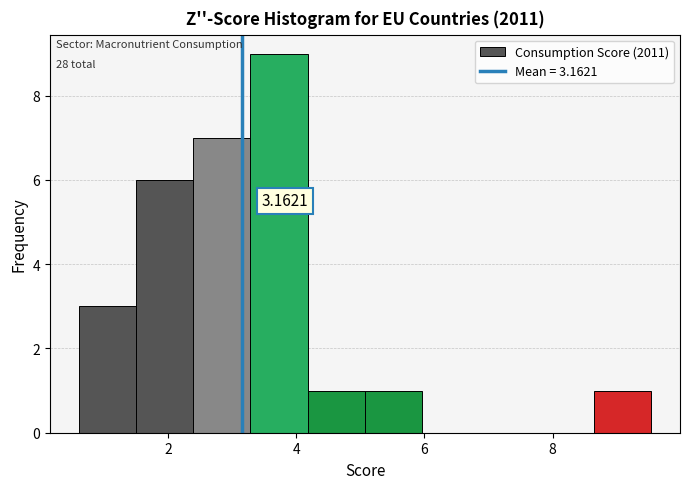

Which range on the x-axis has the tallest bar?

3.2 to 4.2